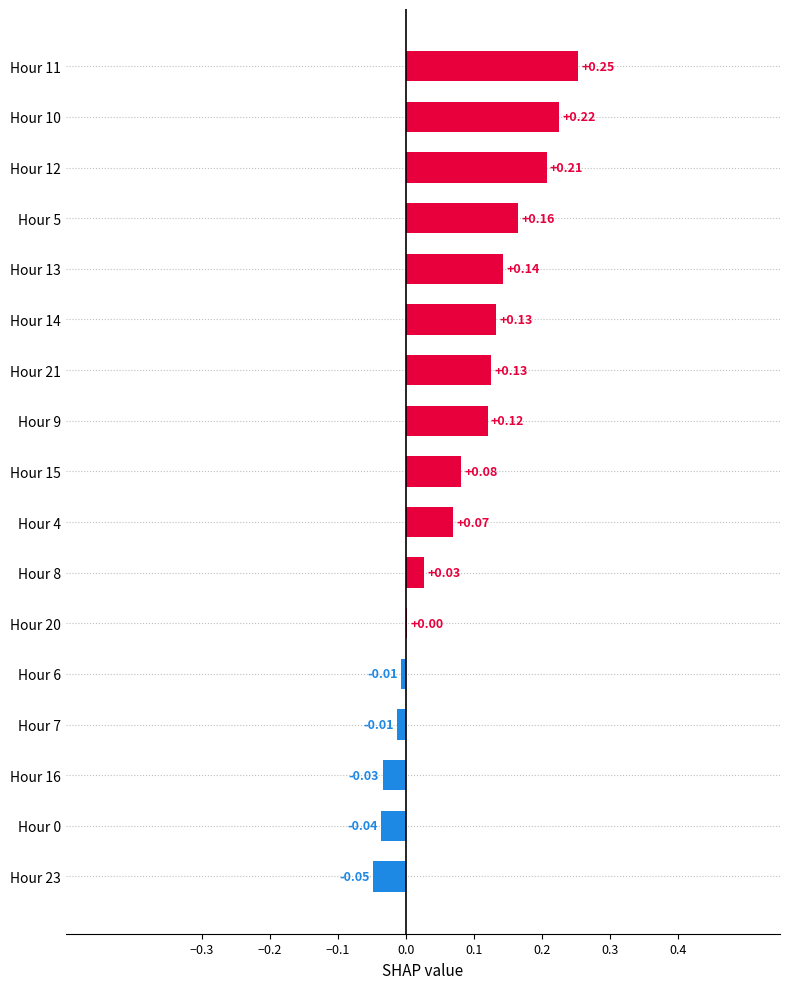

Between Hour 8 and Hour 21, which is larger?

Hour 21